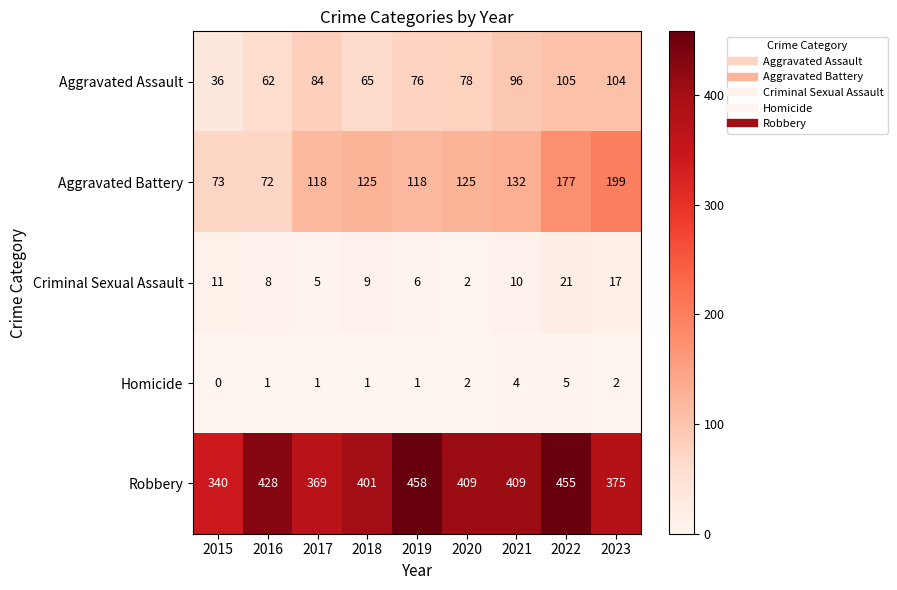

True or false: Aggravated Assault has a value of 54 at 2015.

False